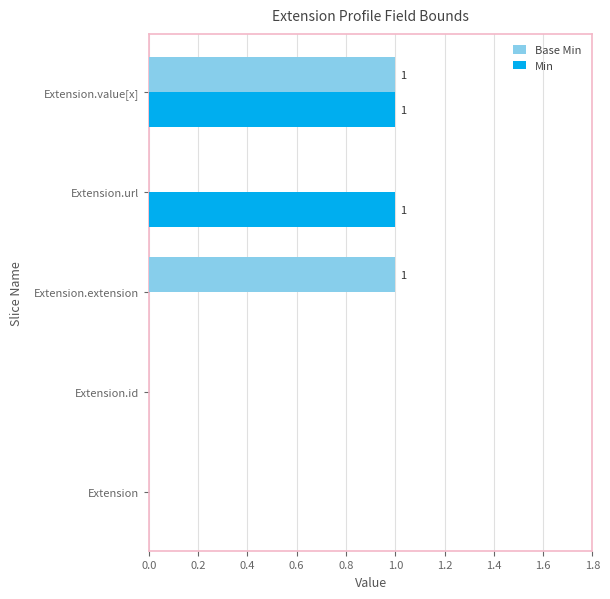

How many Base Min values are between 0 and 1?

5